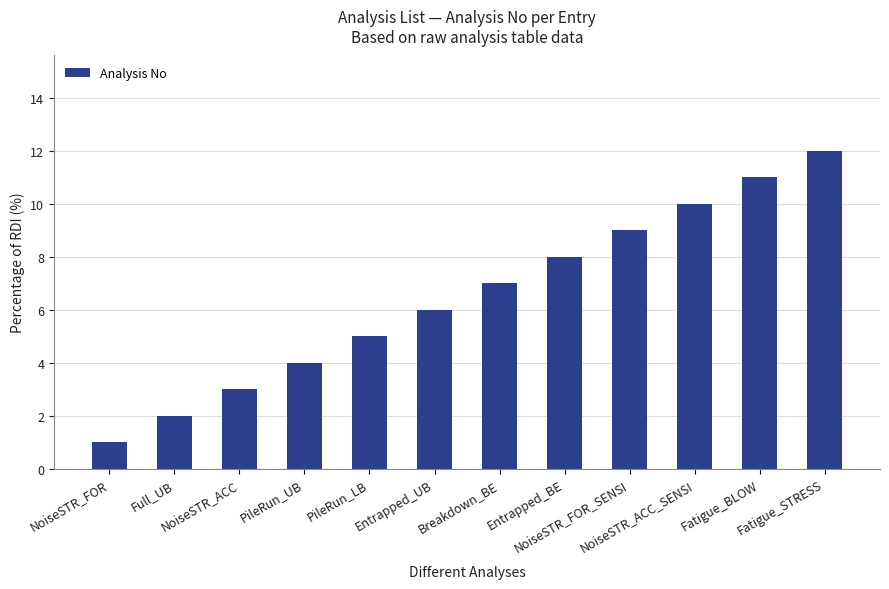

What is the label of the 8th bar from the left?

Entrapped_BE